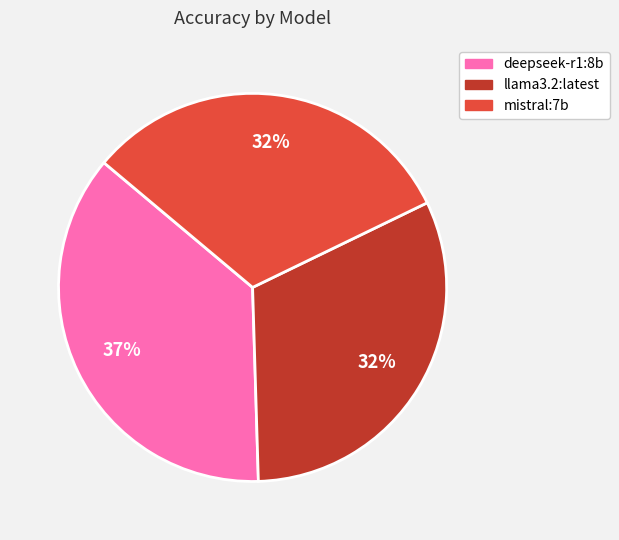

Which category has the biggest portion of the pie?

deepseek-r1:8b